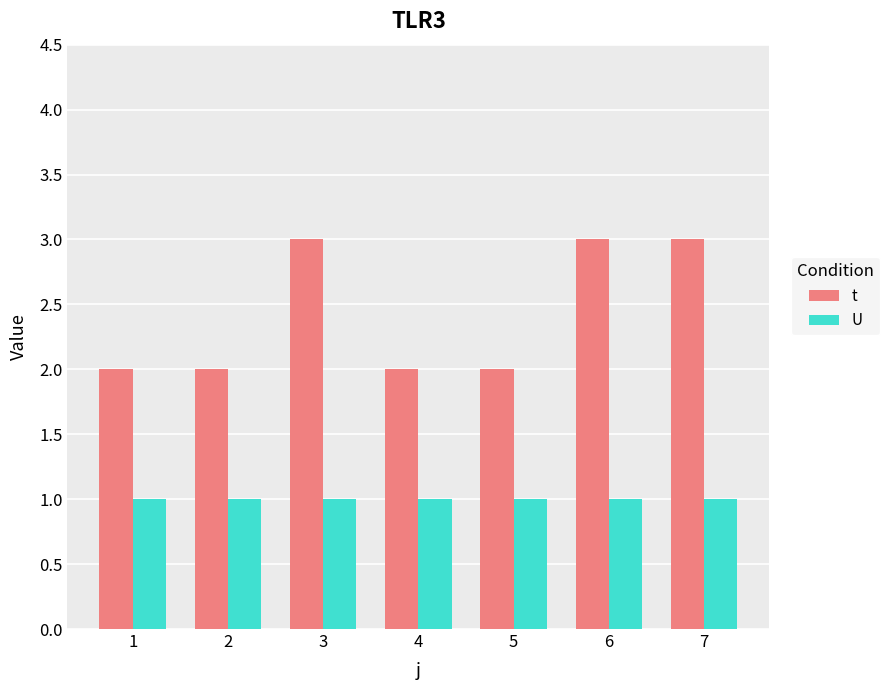

List the series in order of their peak value, highest first.

t, U